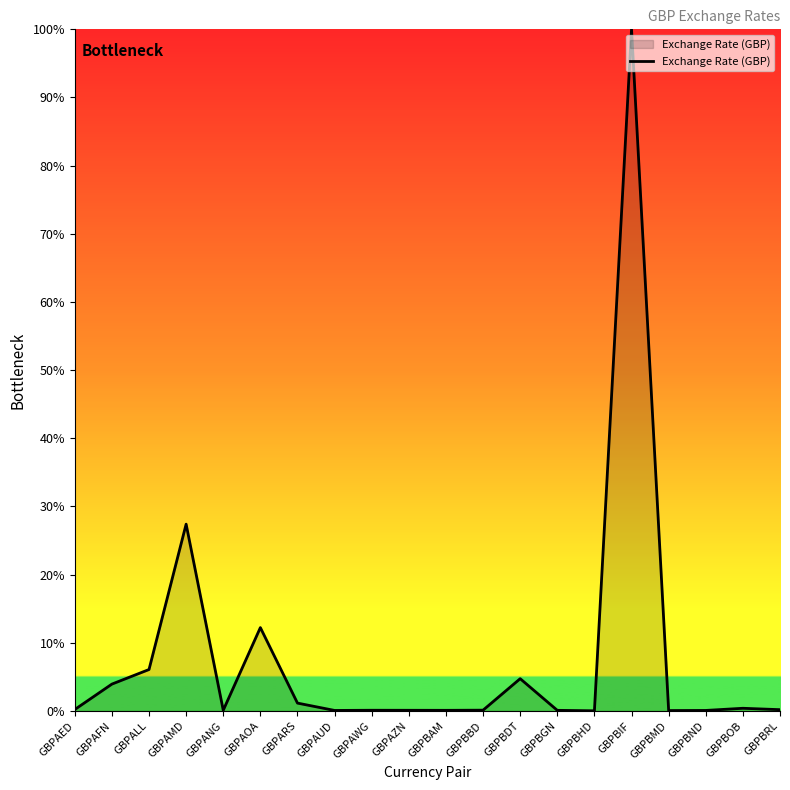

At which label is the value closest to 50?

GBPAMD